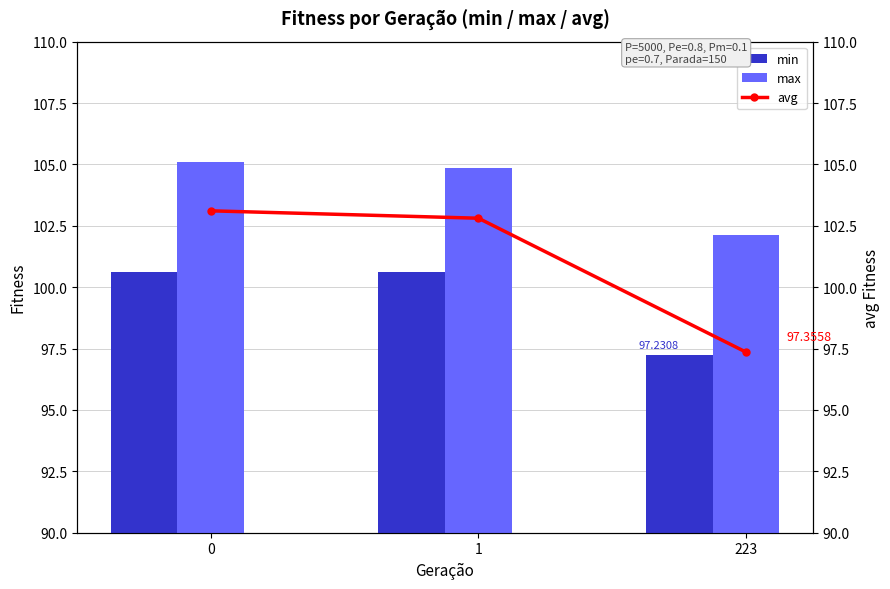

The value of max at 223 is 171.9. True or false?

False